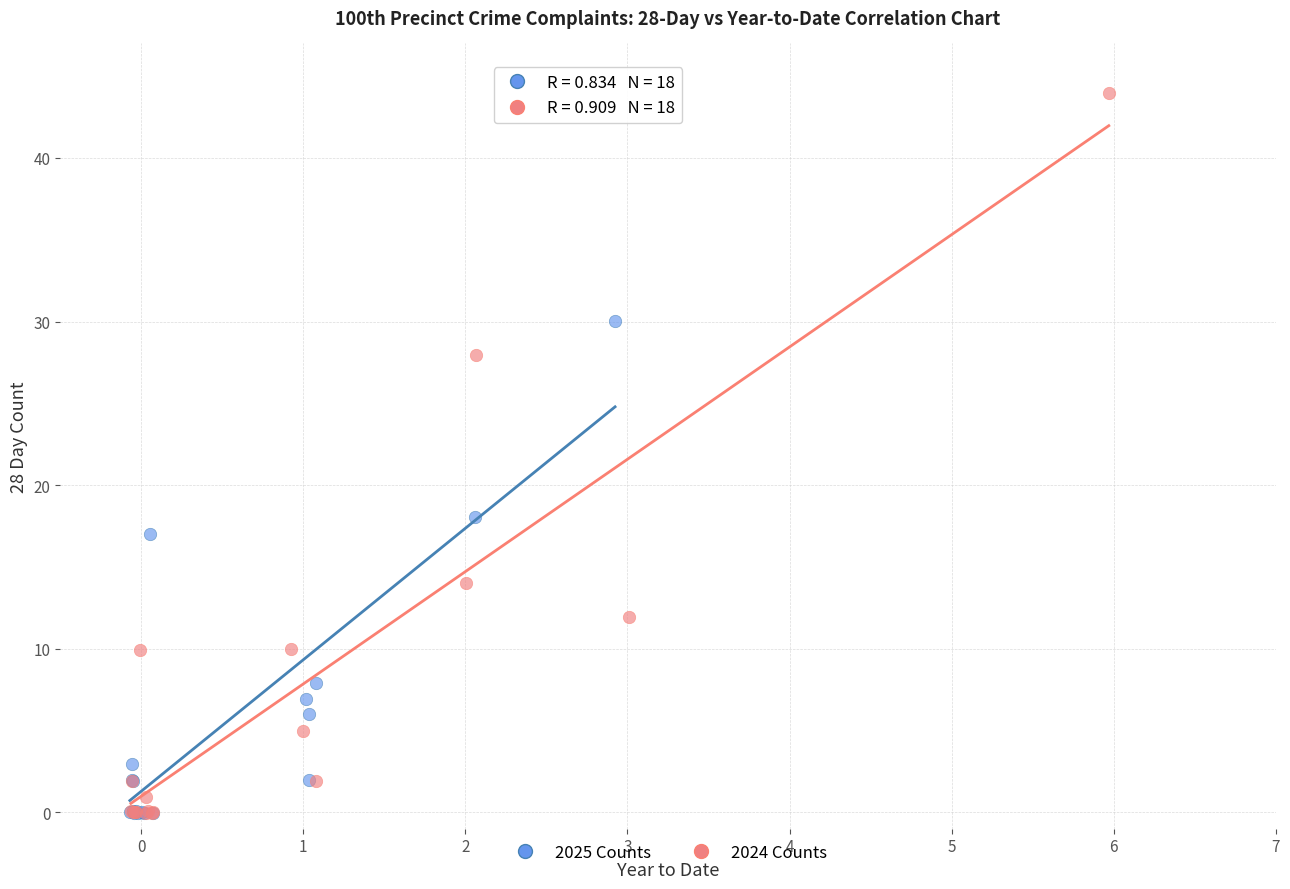

Which series reaches the maximum Y coordinate?

2024 Counts